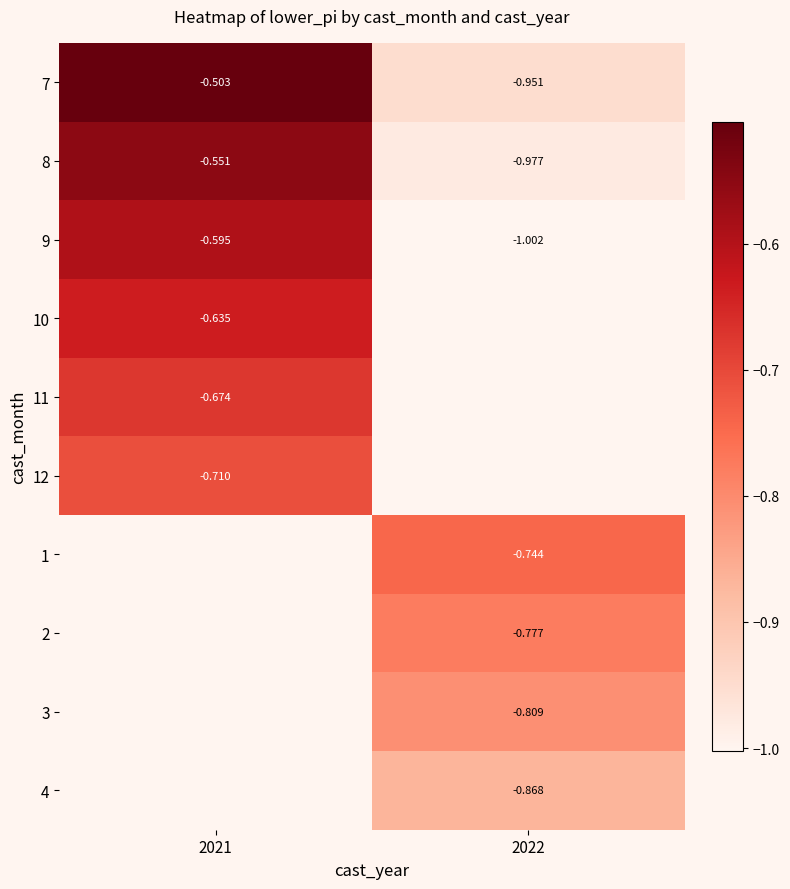

Is the value of 9 at 2021 greater than the value of 11 at 2021?

Yes